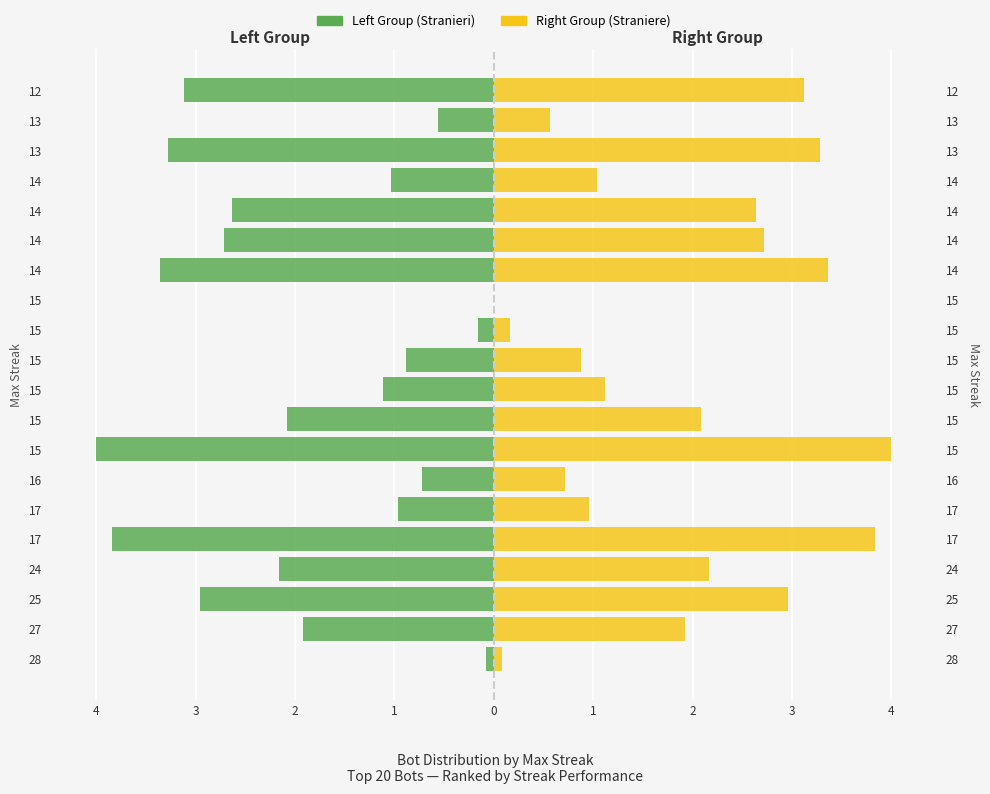

Read the Right Group (Straniere) value at 17.

1.0